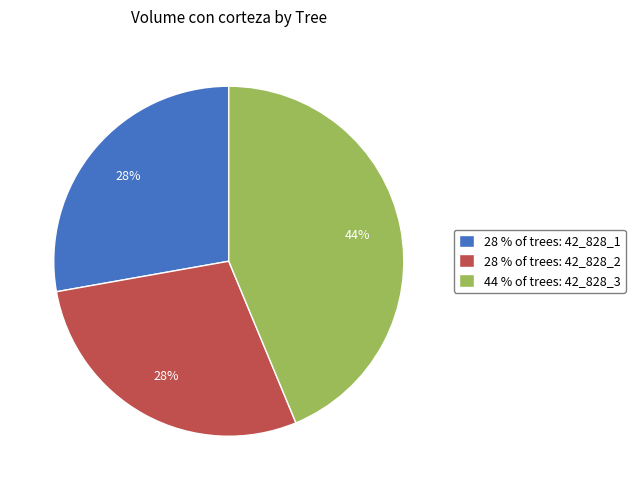

What is the ratio of the value at 44 % of trees: 42_828_3 to the value at 28 % of trees: 42_828_1?

1.6